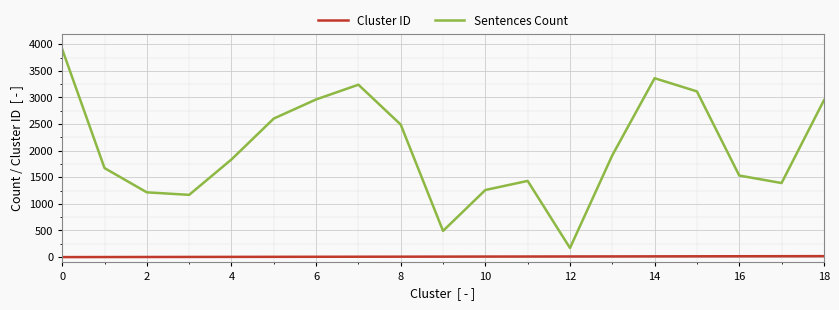

What is the greatest value displayed?

3907